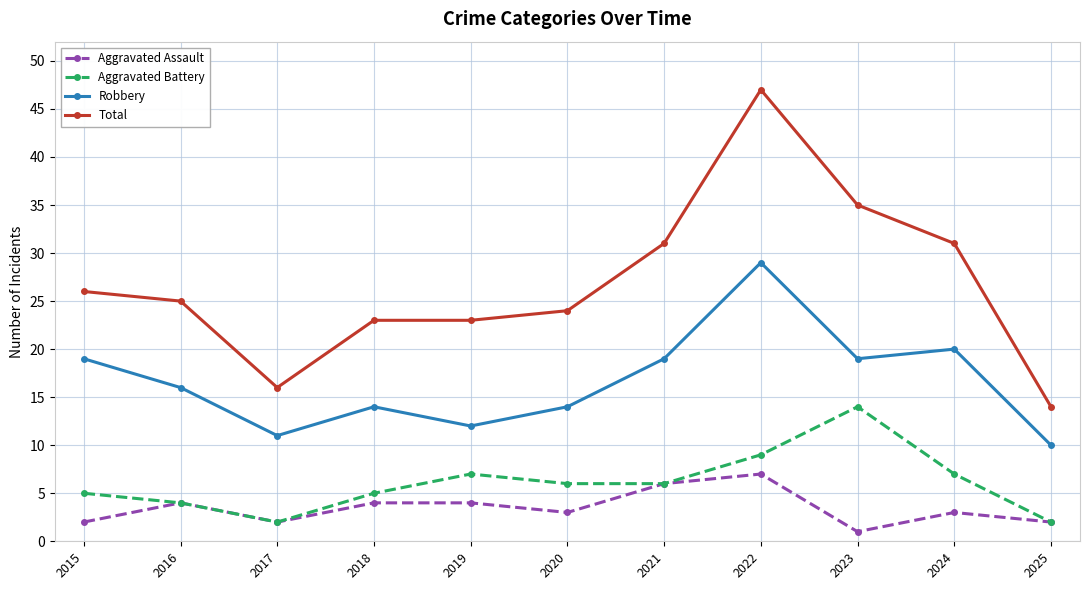

List the series in order of their peak value, highest first.

Total, Robbery, Aggravated Battery, Aggravated Assault